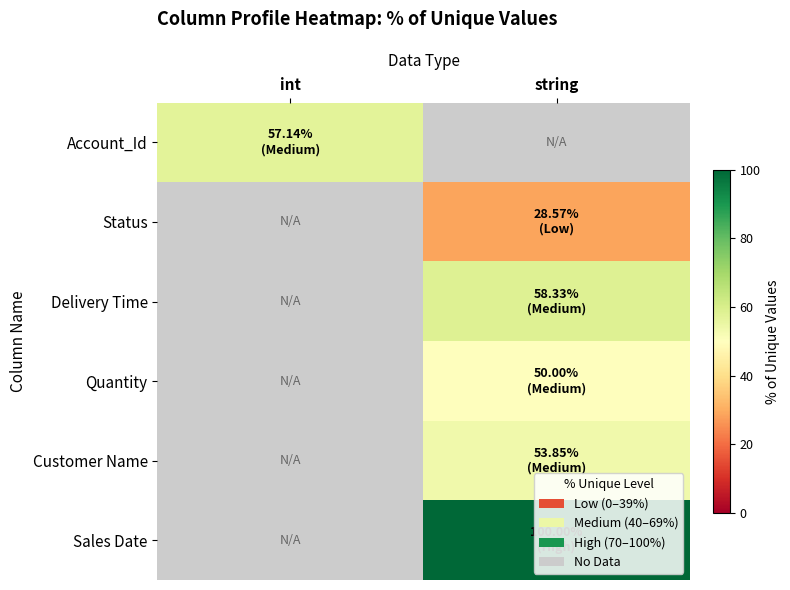

True or false: Account_Id has a value of 57.1 at int.

True